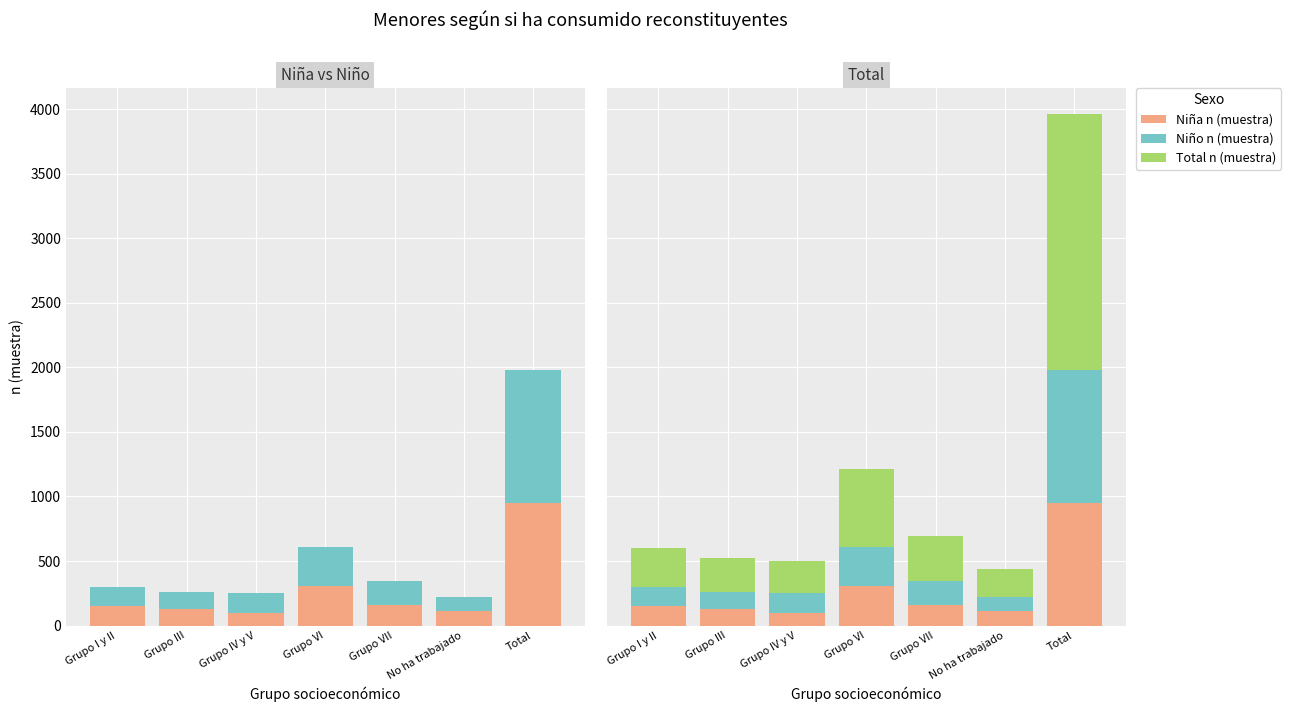

What is the maximum value shown in the chart?

1982